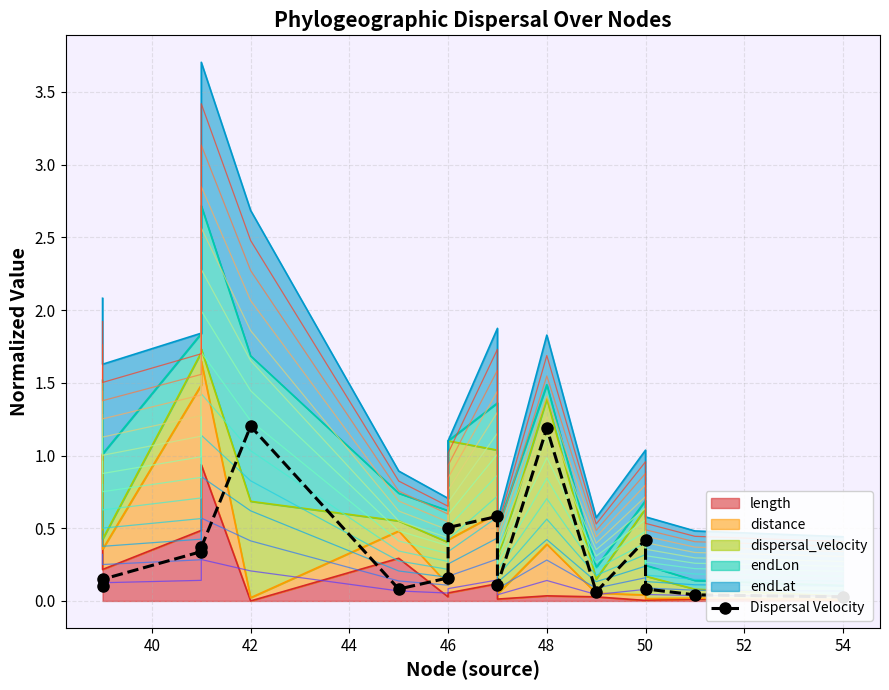

What is the average value?

0.3